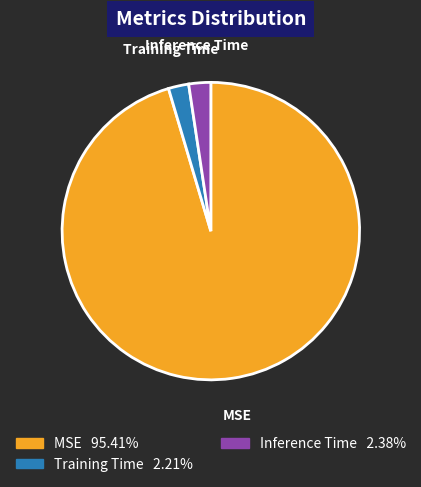

Which has a higher value, MSE or Inference Time?

MSE